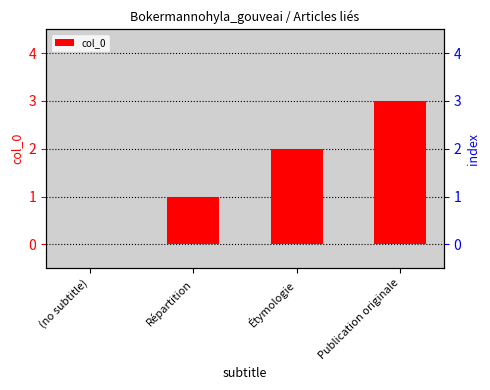

What is the change in value from (no subtitle) to Publication originale?

+3